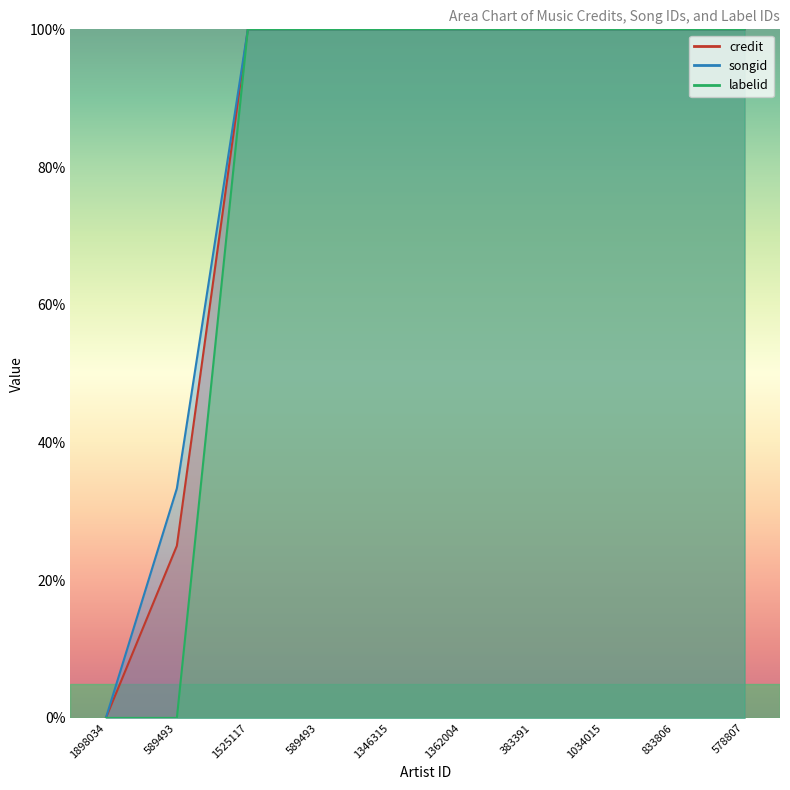

Reading left to right, list all the values displayed in this chart.

credit: 0.0	25.0	100.0	100.0	100.0	100.0	100.0	100.0	100.0	100.0
songid: 0.0	33.3	100.0	100.0	100.0	100.0	100.0	100.0	100.0	100.0
labelid: 0.0	0.0	100.0	100.0	100.0	100.0	100.0	100.0	100.0	100.0